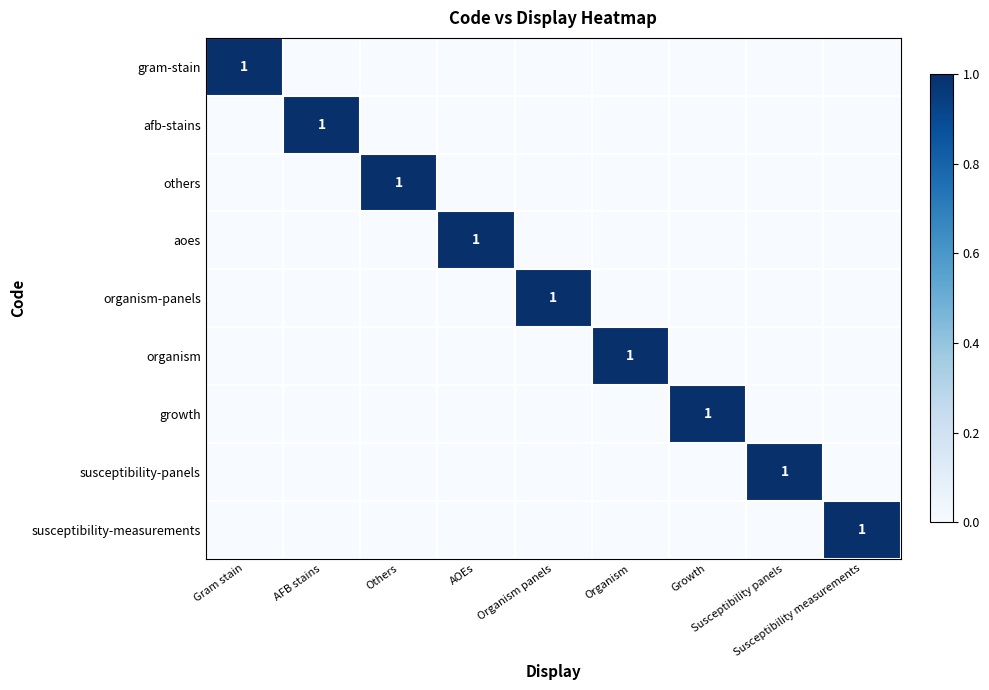

What is the spread (max minus min) of values at Organism panels?

1